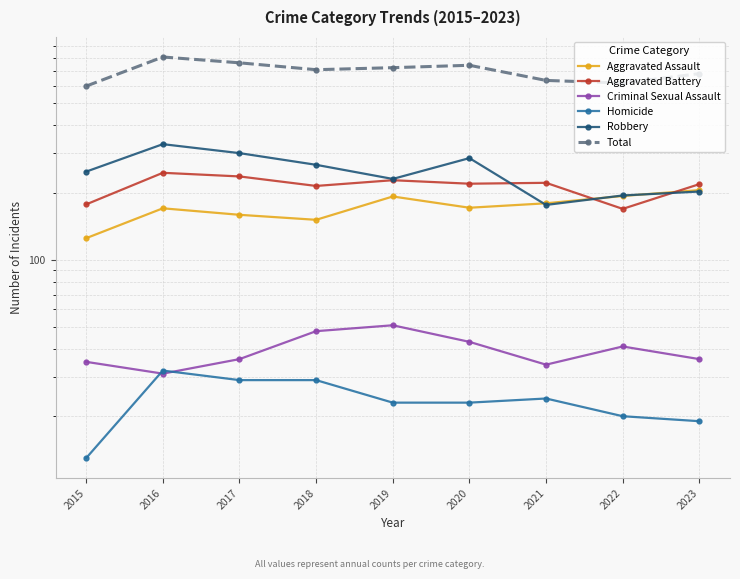

True or false: Aggravated Battery and Total cross at least once.

False